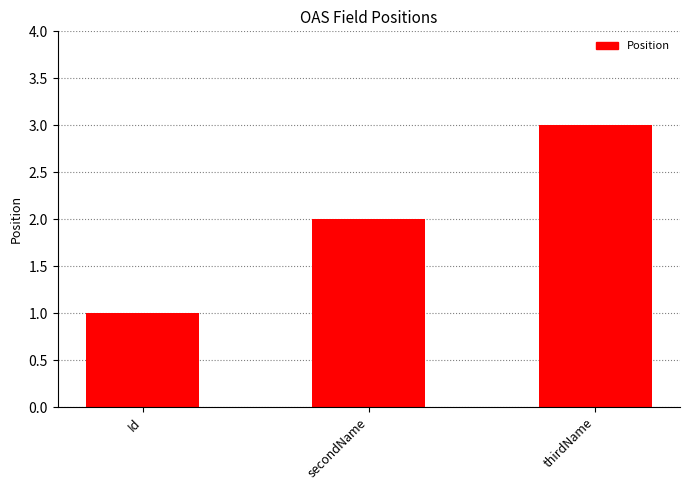

What is the average value?

2